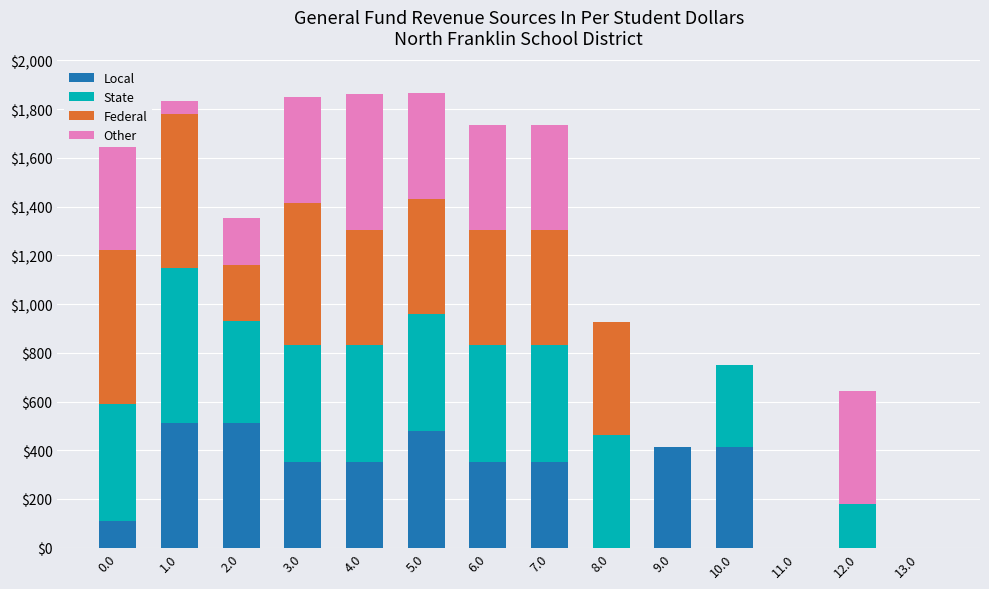

What is the difference between the maximum and minimum values in the Local series?

511.3